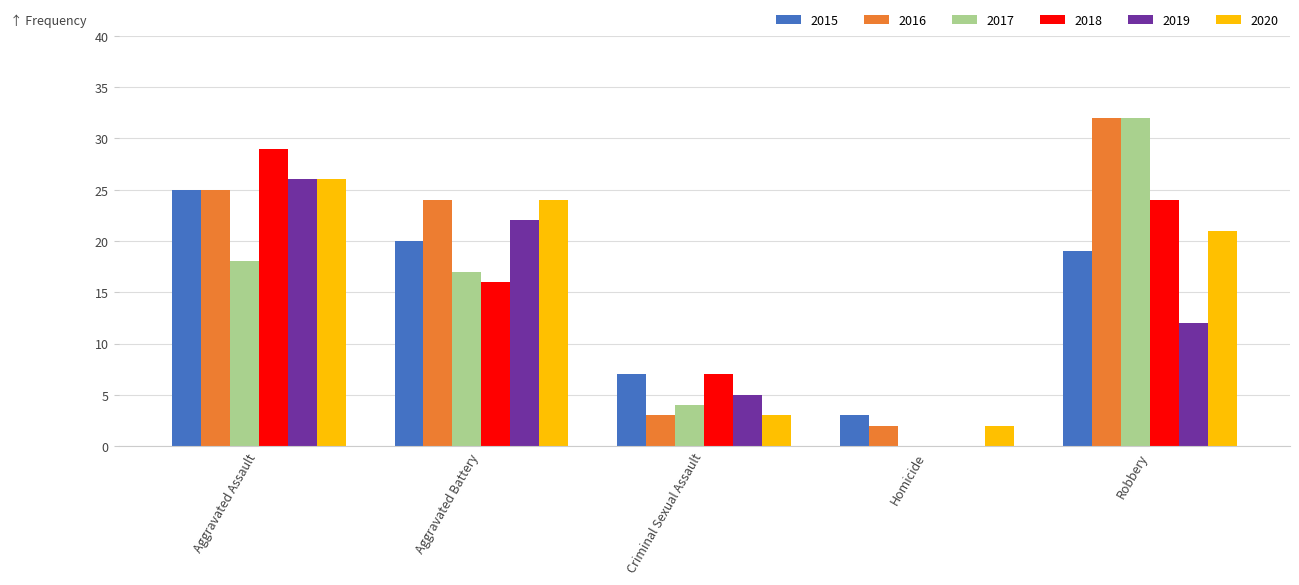

At which category is the sum across all series the highest?

Aggravated Assault